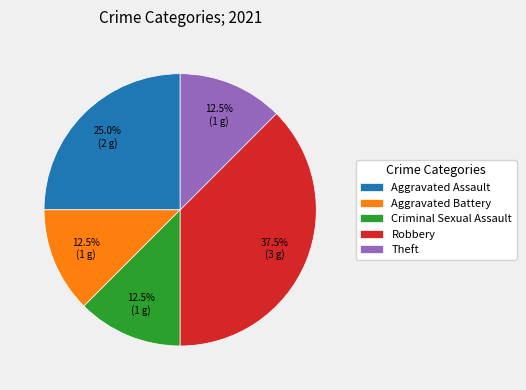

What is the total percentage of Theft and Criminal Sexual Assault?

25.0%